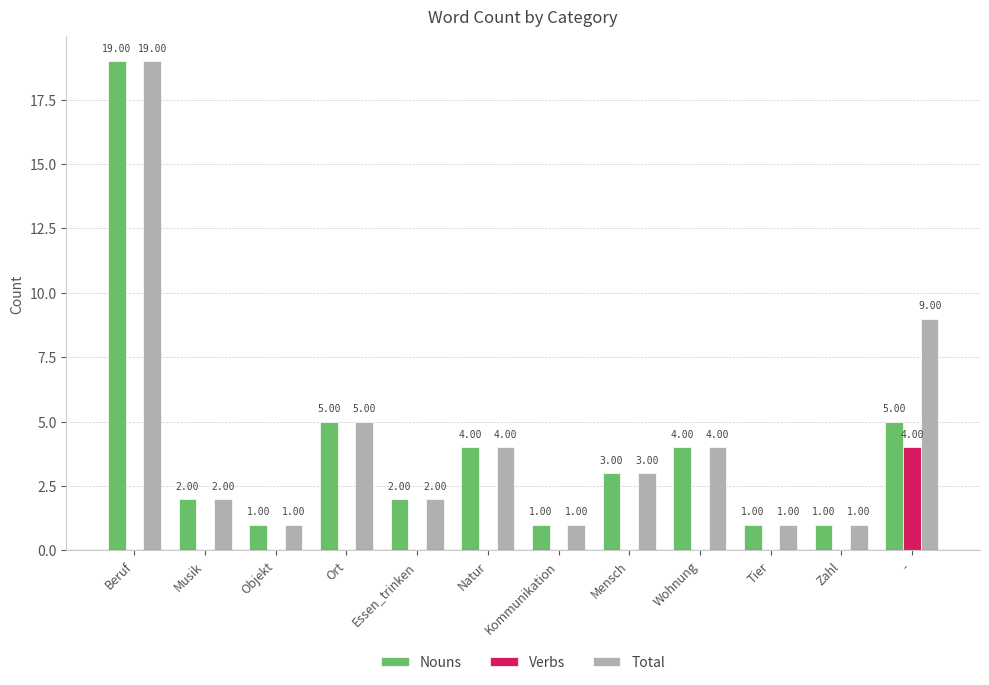

Reading right to left, extract all data points from this chart.

Nouns: 5	1	1	4	3	1	4	2	5	1	2	19
Verbs: 4	0	0	0	0	0	0	0	0	0	0	0
Total: 9	1	1	4	3	1	4	2	5	1	2	19